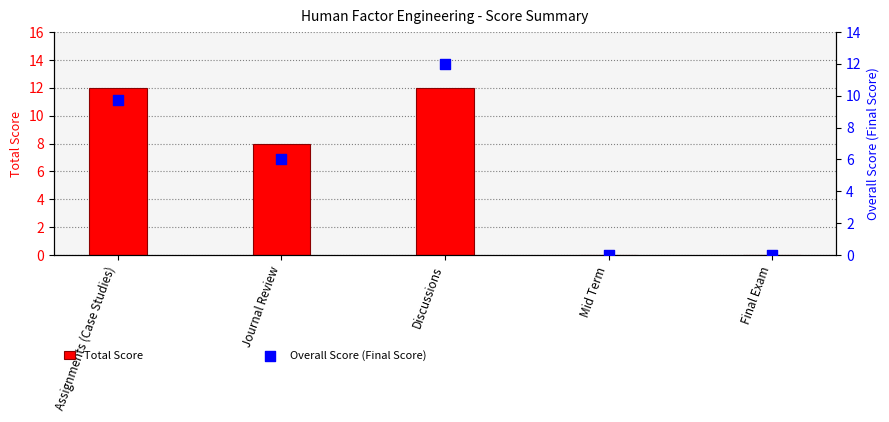

Which series has the widest spread of Y values?

Total Score